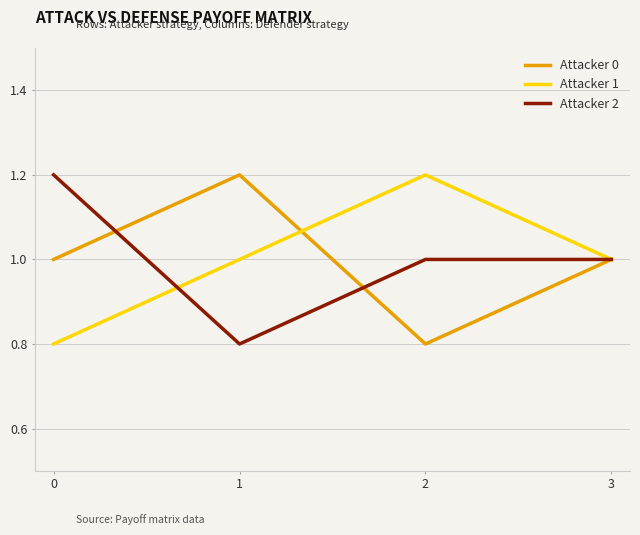

Which series changed the most between 1 and 2?

Attacker 0